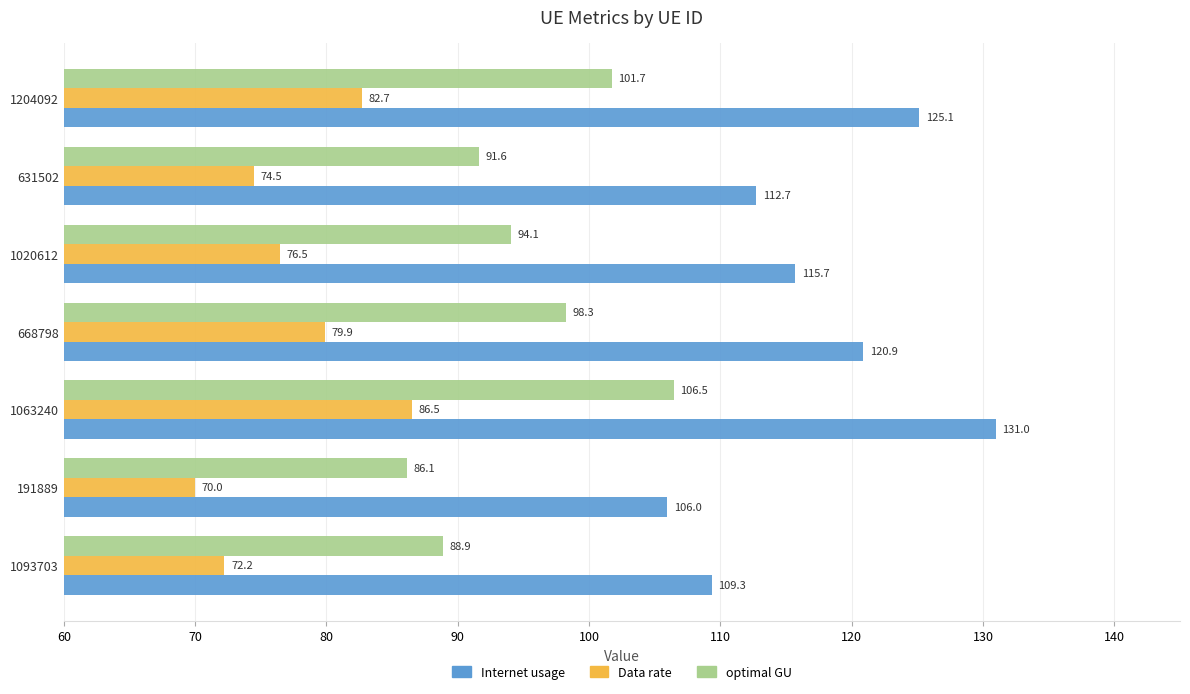

True or false: optimal GU has a value of 86.1 at 191889.

True